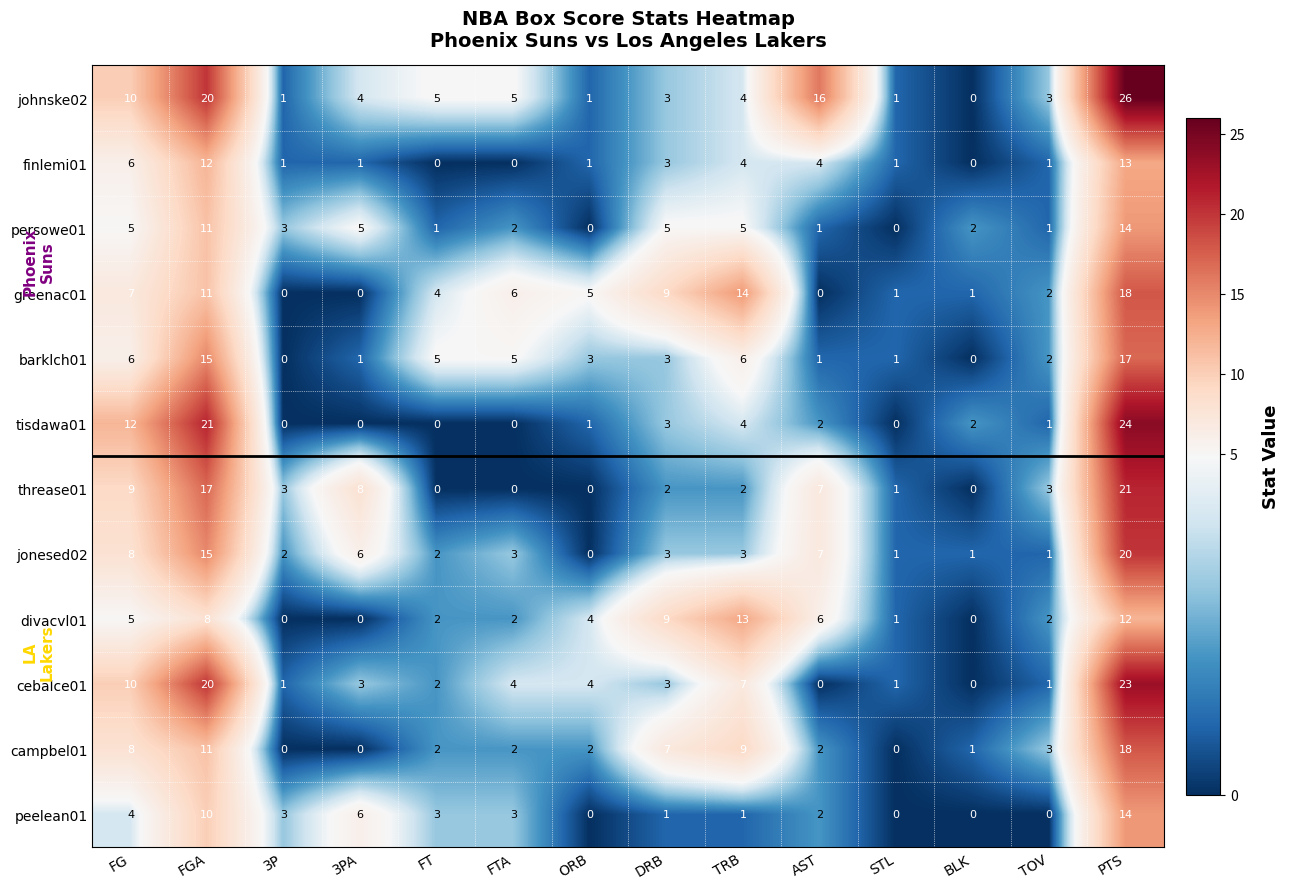

What is the difference between the second highest and second lowest values in the campbel01 series?

11